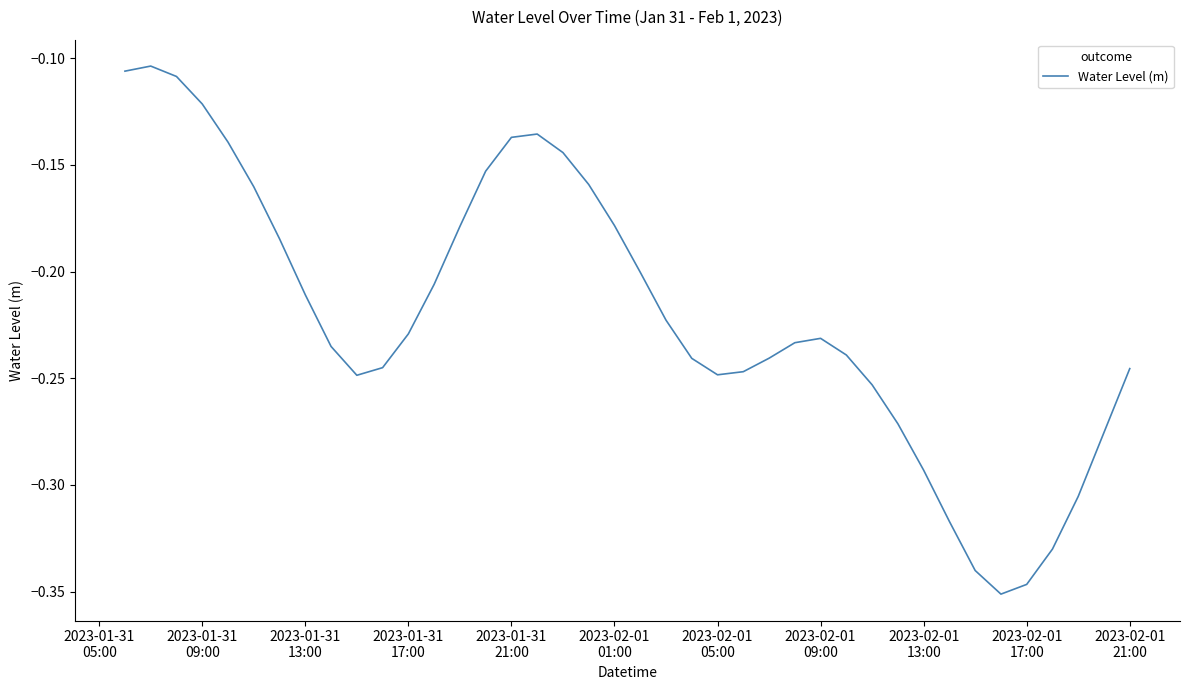

Does the chart have visible grid lines?

No